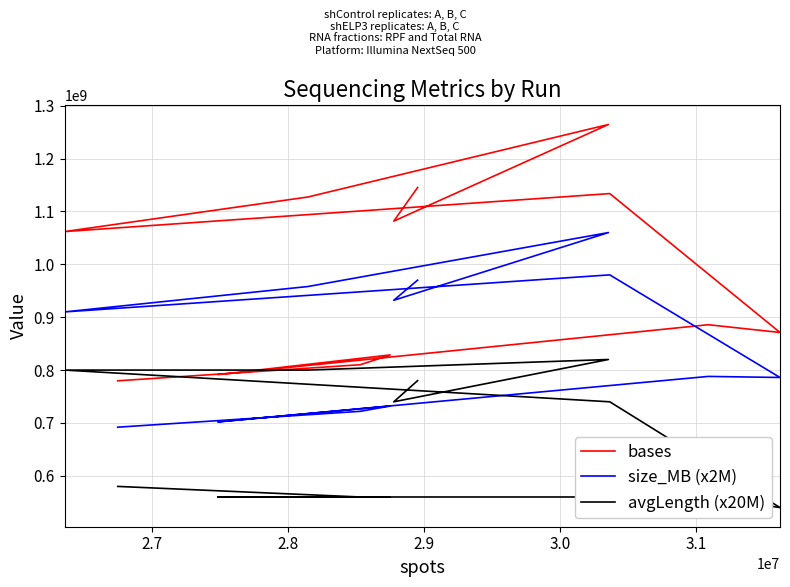

The avgLength (x20M) series shows 817763020 at 2.7. True or false?

False